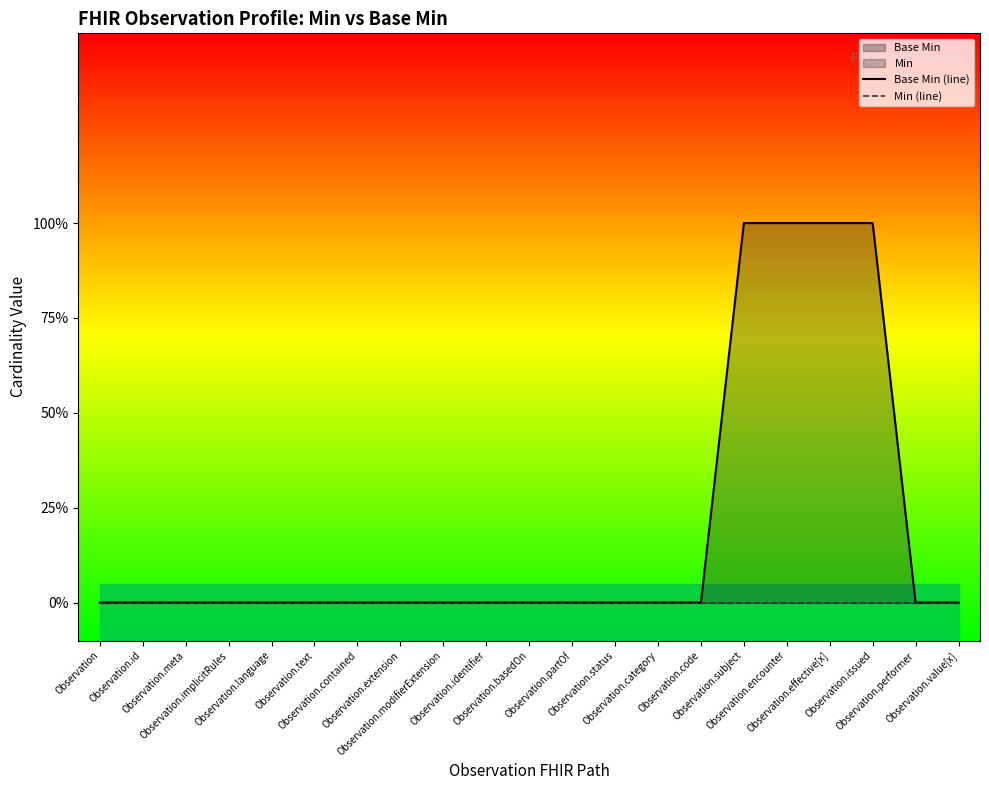

The value of Base Min (line) at Observation.identifier is 0. True or false?

True